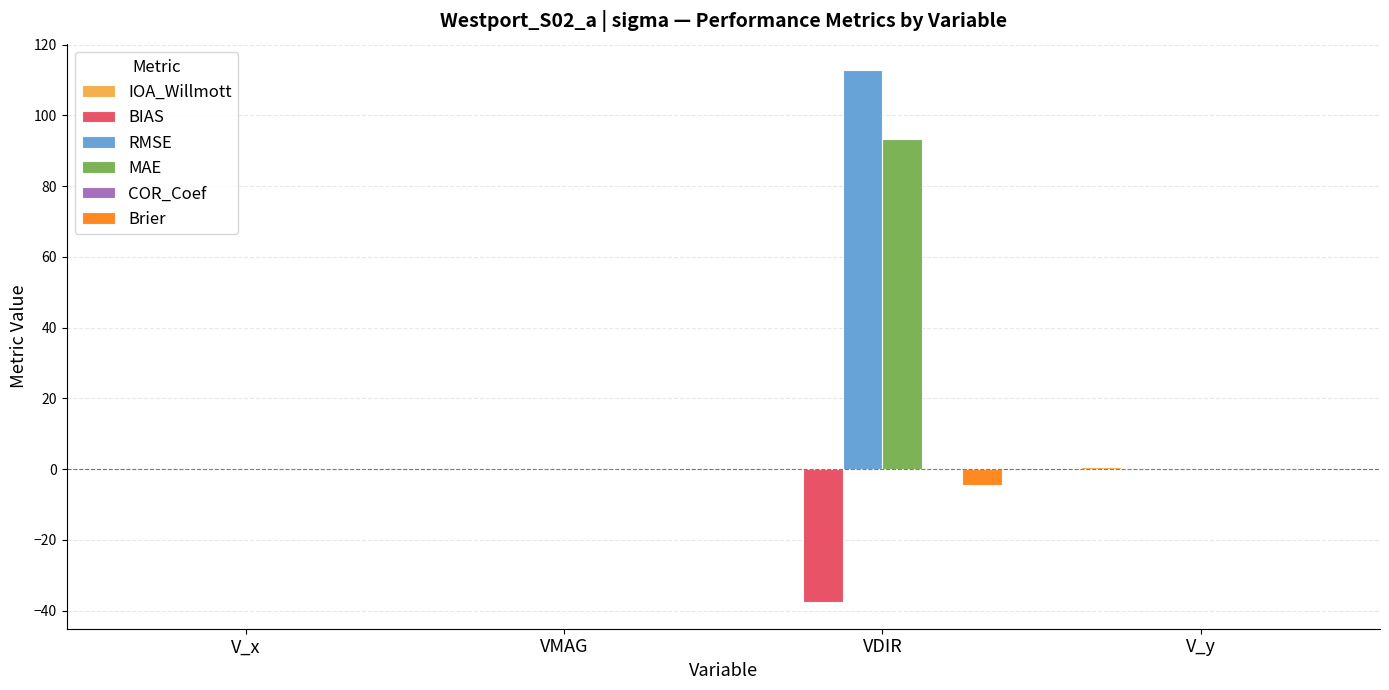

What is the sum of all MAE values?

93.5